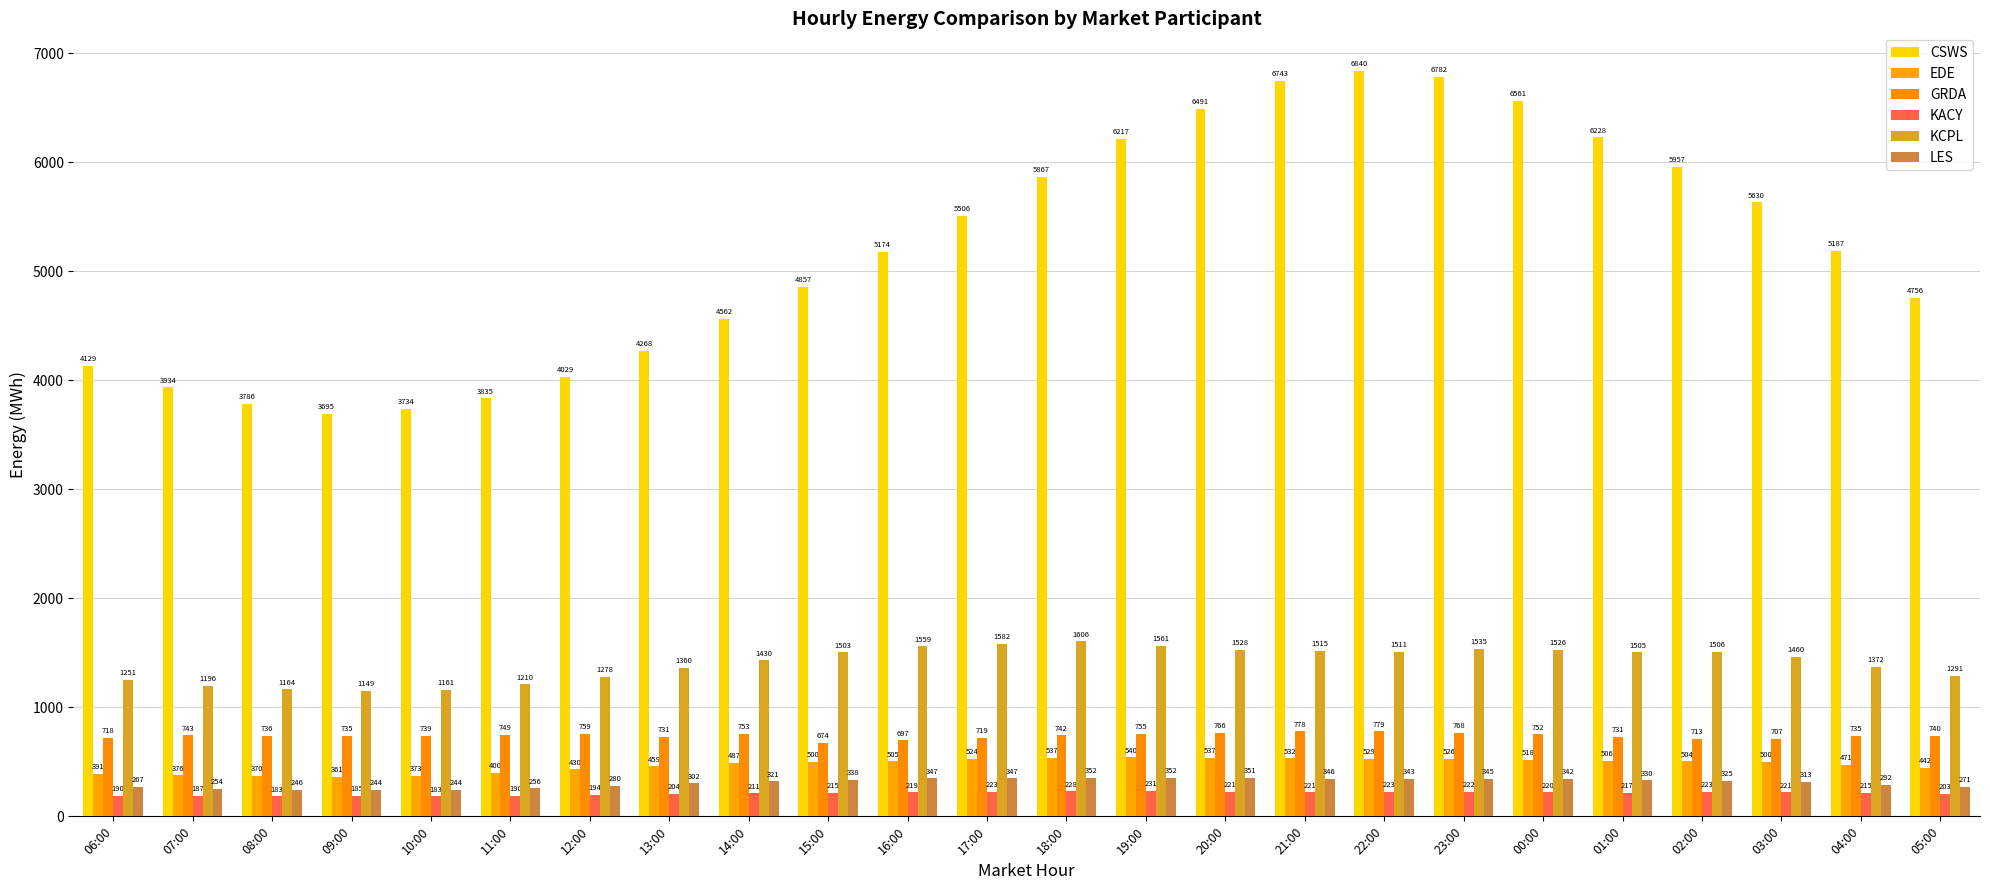

At which label is KCPL closest to 1377?

04:00